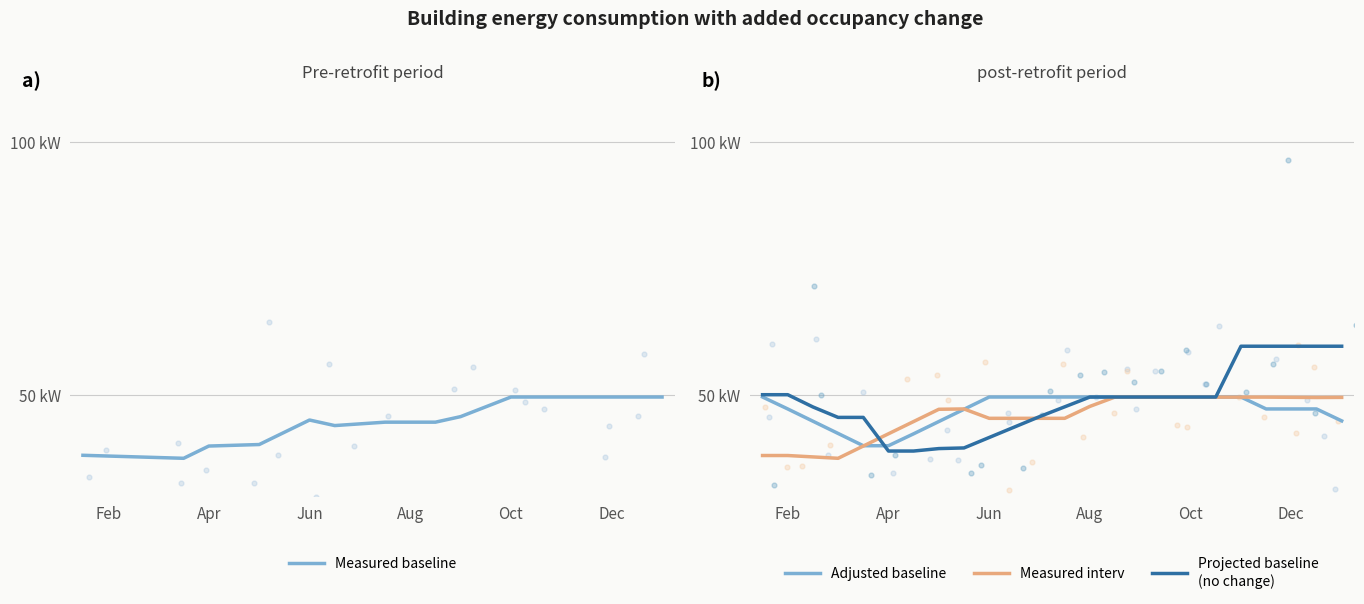

Which series reaches the minimum Y coordinate?

Measured interv